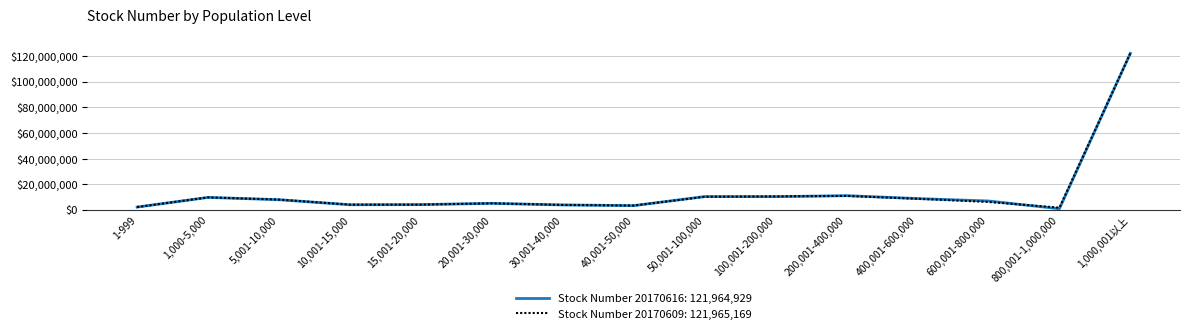

True or false: Stock Number 20170616: 121,964,929 has a value of 3404161 at 40,001-50,000.

True